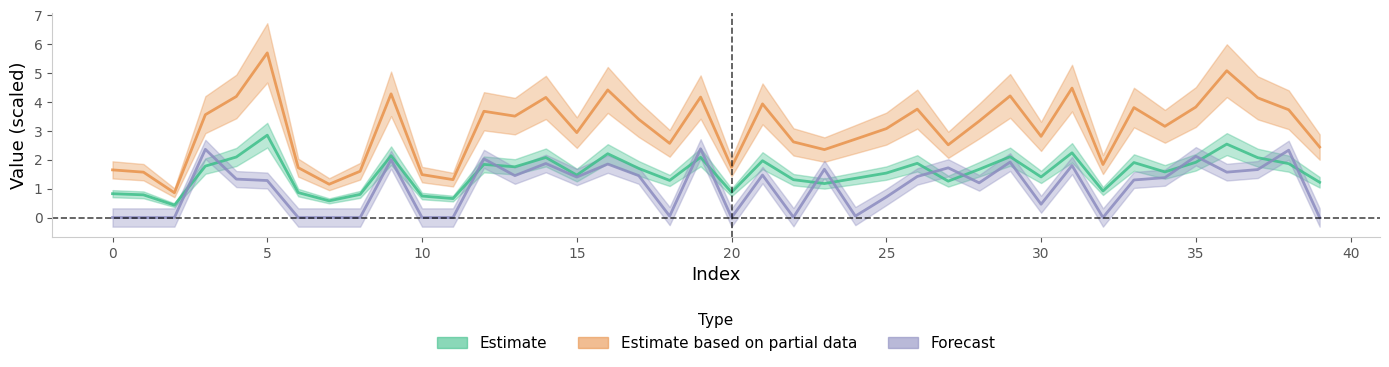

What is the highest value of the Estimate based on partial data series?

5.7